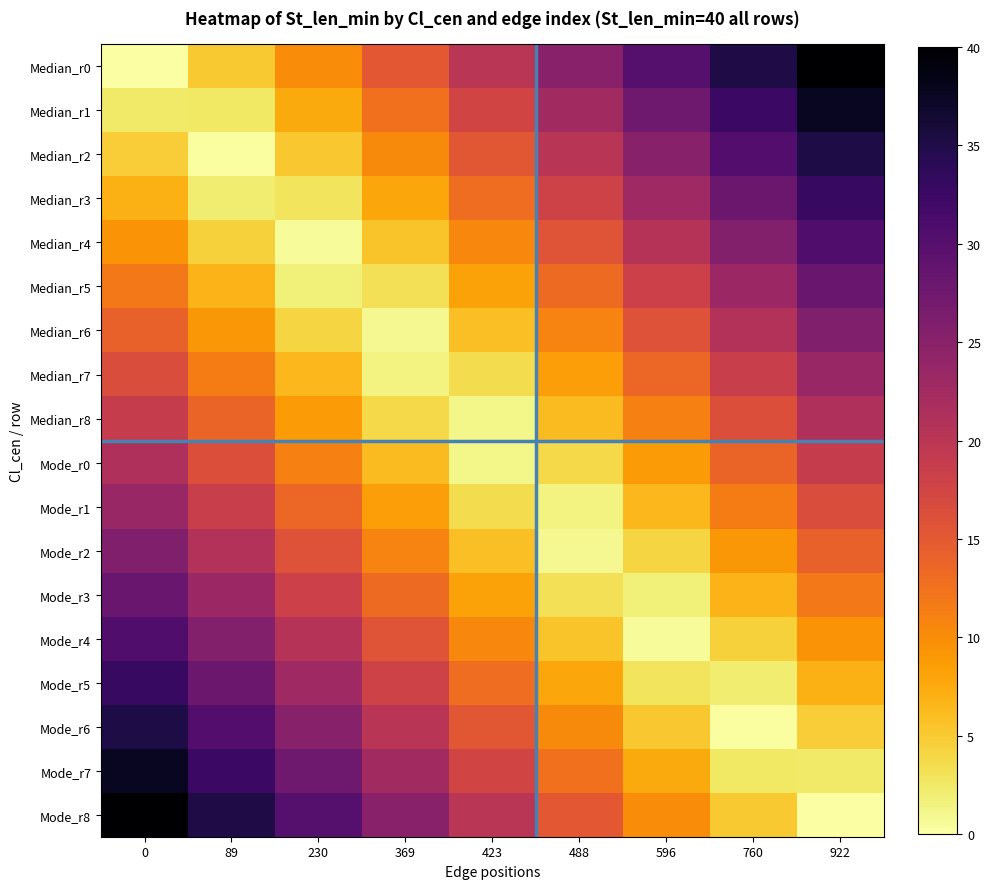

What is the spread (max minus min) of values at 760?

34.7